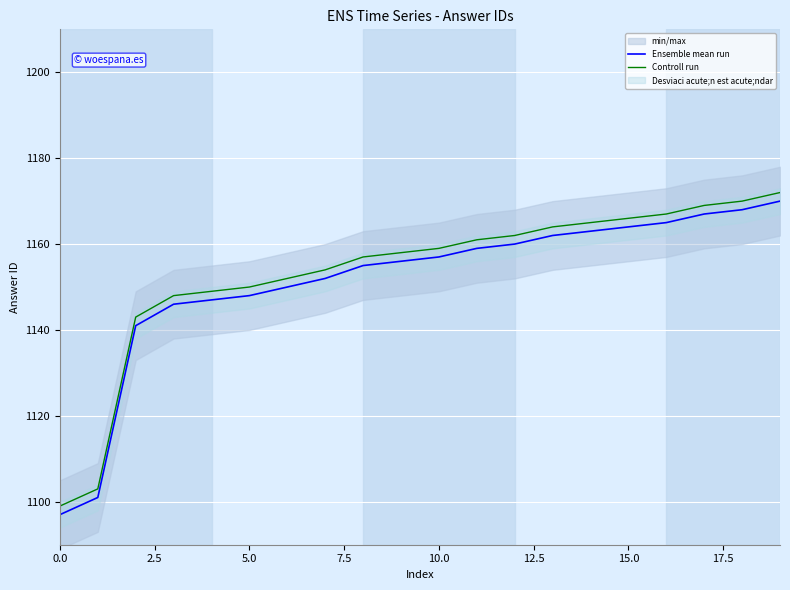

At which label does Controll run first exceed 1159?

11